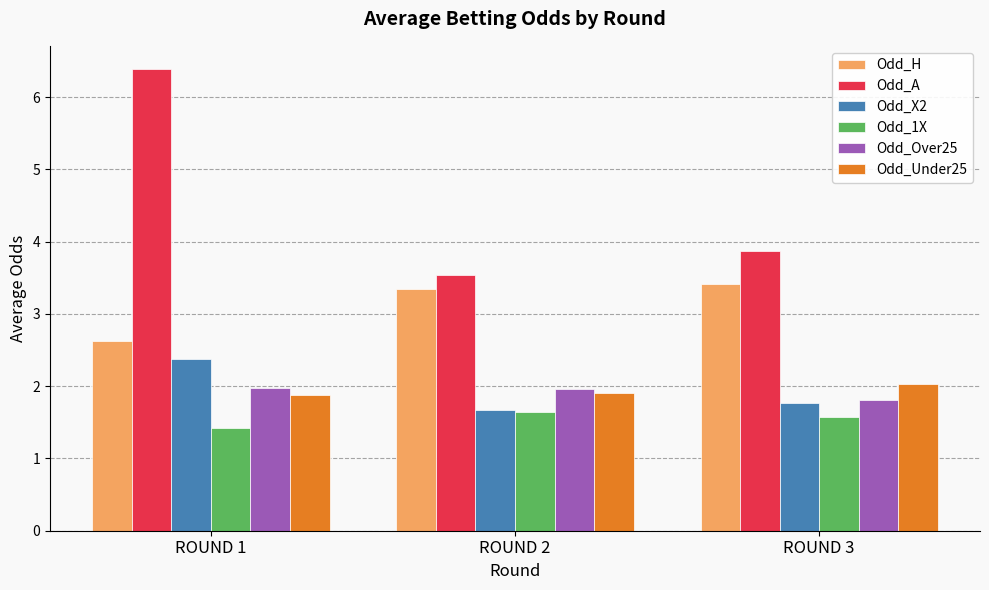

The value of Odd_A at ROUND 2 is 3.5. True or false?

True